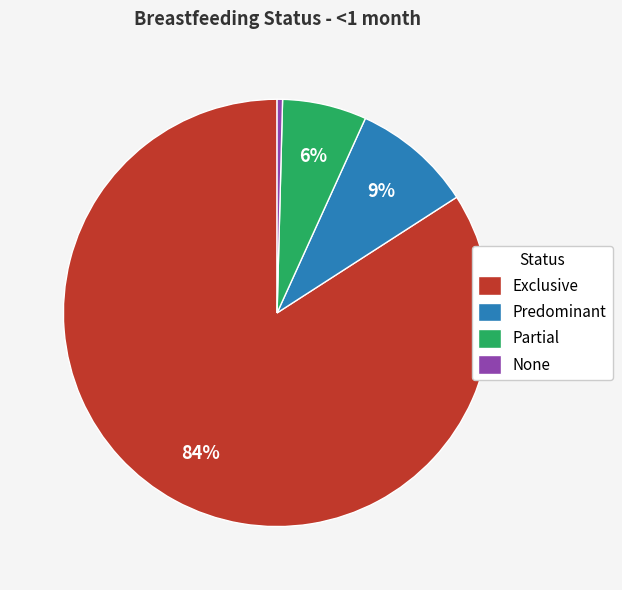

Which has a higher value, None or Partial?

Partial